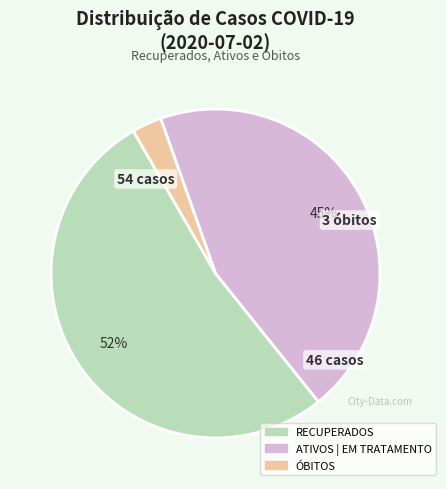

Is the sum of ATIVOS | EM TRATAMENTO and RECUPERADOS greater than half?

Yes